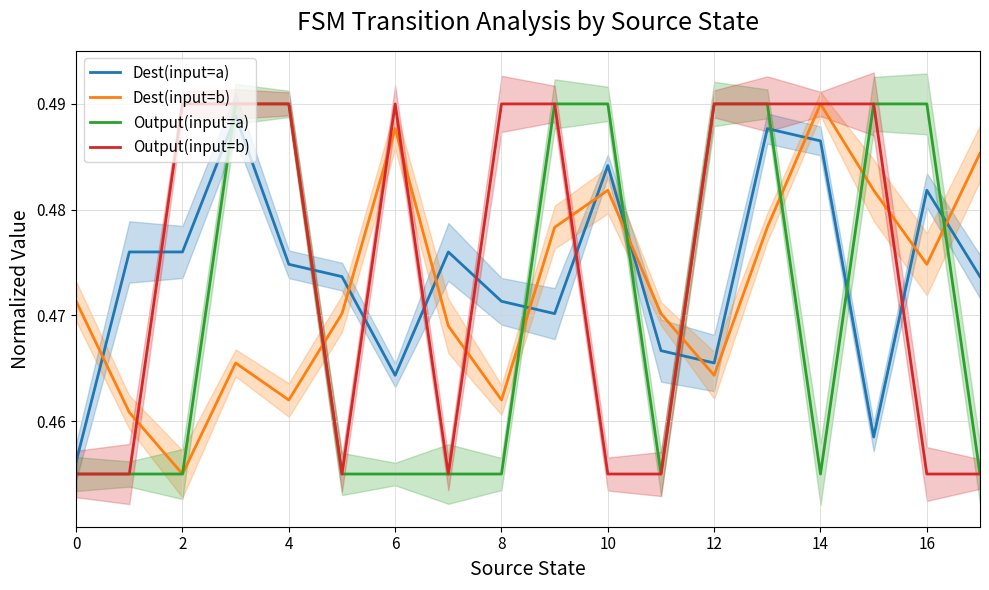

True or false: Dest(input=a) has more than 2 interior local peaks.

True